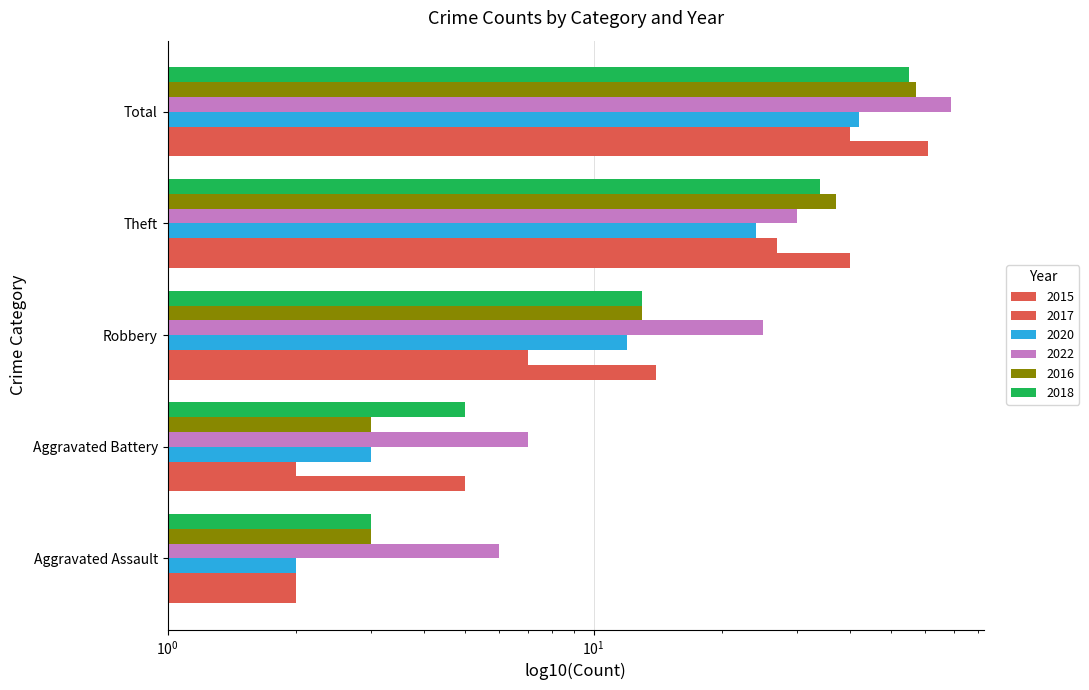

What is the label of the 4th bar from the left?

Theft